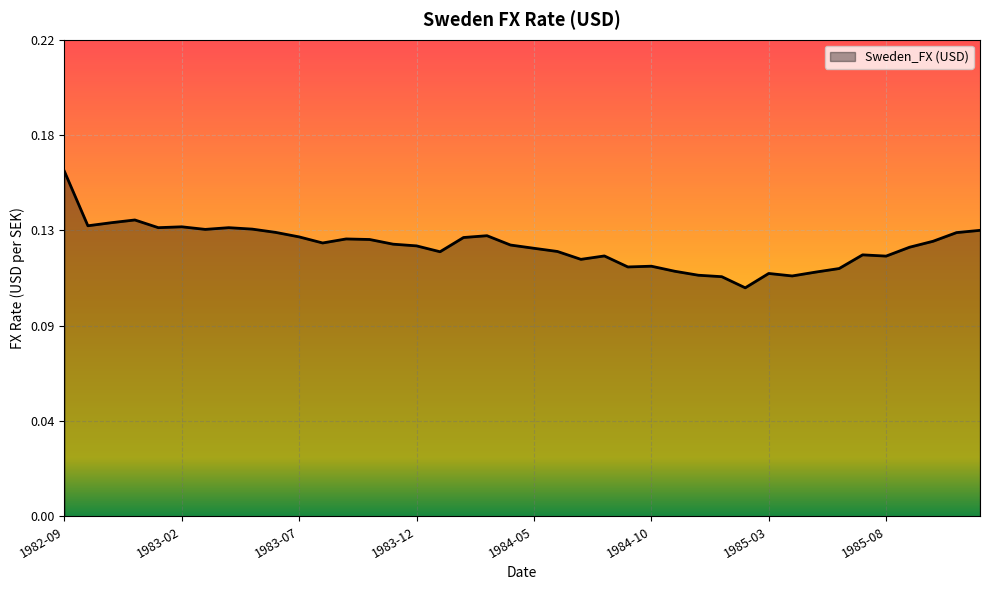

Is this an area chart (filled region under the line)?

Yes